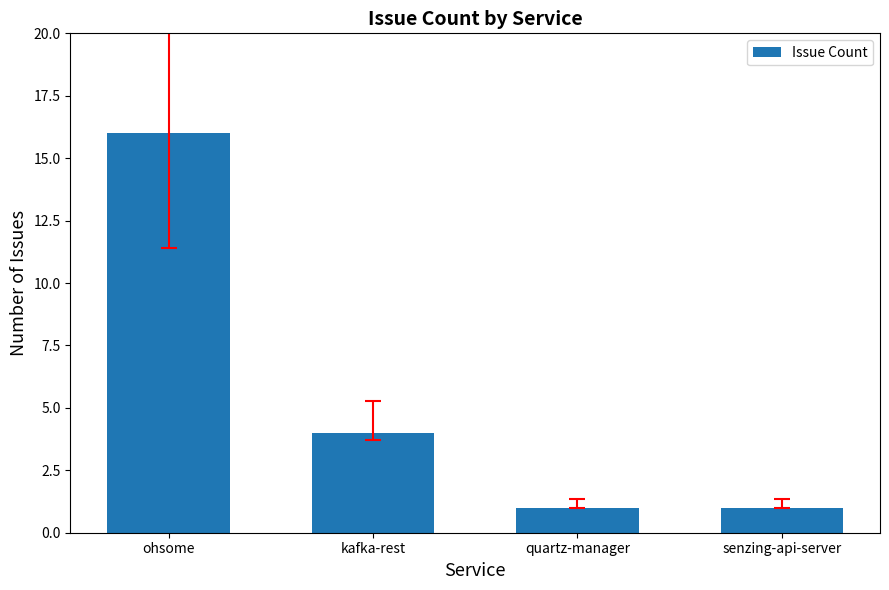

Where is the data nearest to the value 8?

kafka-rest